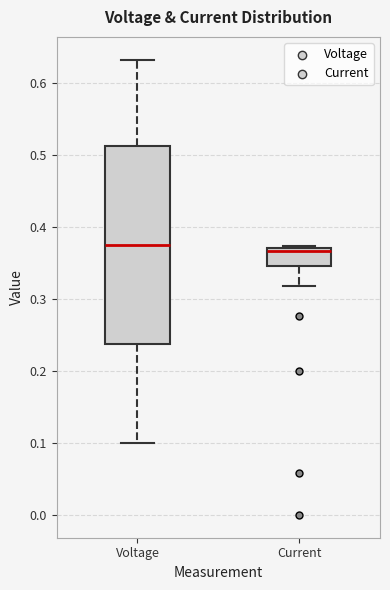

Where is the lower edge of the box for Voltage on the y-axis? The values are not printed on the chart, so give them approximately, as read against the axis.

0.24